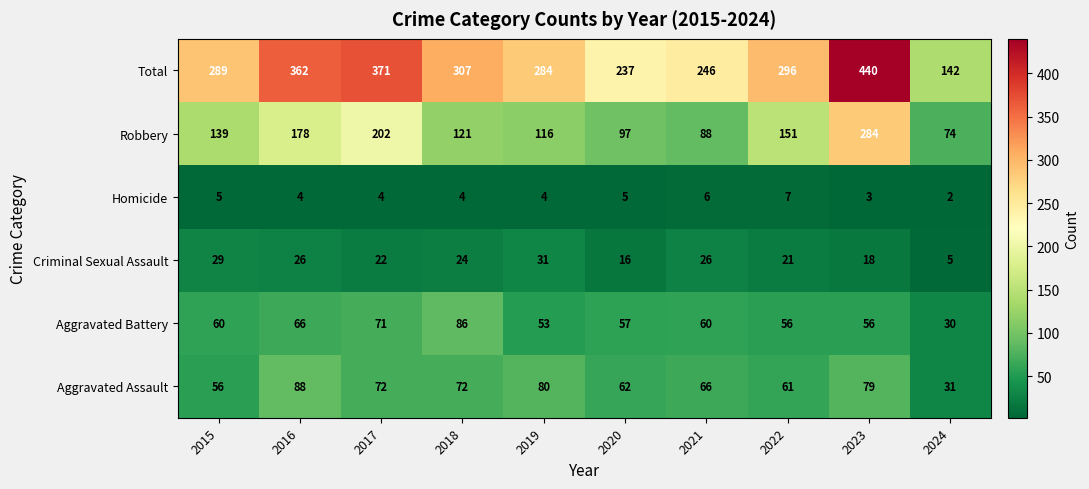

What is the difference between the second highest and minimum values in the Robbery series?

128